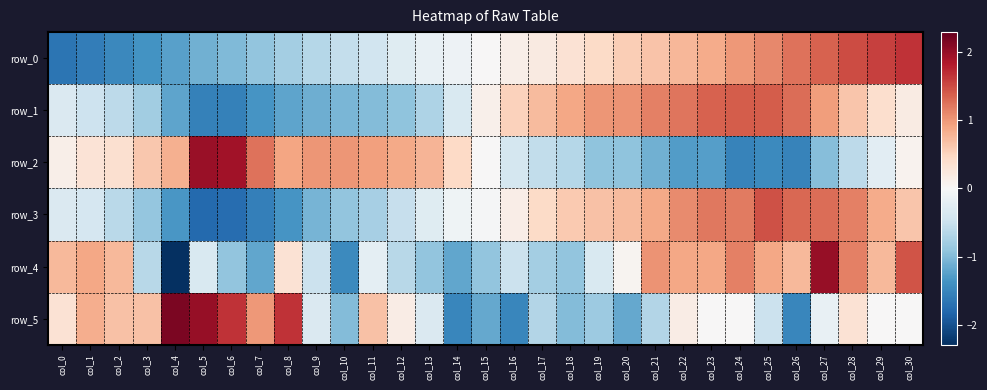

Reading right to left, list all the values displayed in this chart.

row_0: col_30=1.7	col_29=1.6	col_28=1.5	col_27=1.4	col_26=1.2	col_25=1.1	col_24=1.0	col_23=0.9	col_22=0.8	col_21=0.6	col_20=0.6	col_19=0.4	col_18=0.3	col_17=0.2	col_16=0.1	col_15=0.0	col_14=-0.1	col_13=-0.2	col_12=-0.3	col_11=-0.4	col_10=-0.5	col_9=-0.7	col_8=-0.8	col_7=-0.9	col_6=-1.0	col_5=-1.1	col_4=-1.2	col_3=-1.4	col_2=-1.5	col_1=-1.6	col_0=-1.7
row_1: col_30=0.2	col_29=0.4	col_28=0.6	col_27=0.9	col_26=1.3	col_25=1.4	col_24=1.4	col_23=1.3	col_22=1.2	col_21=1.1	col_20=1.0	col_19=1.0	col_18=0.9	col_17=0.7	col_16=0.5	col_15=0.1	col_14=-0.4	col_13=-0.7	col_12=-0.9	col_11=-1.0	col_10=-1.1	col_9=-1.1	col_8=-1.2	col_7=-1.4	col_6=-1.6	col_5=-1.5	col_4=-1.2	col_3=-0.8	col_2=-0.6	col_1=-0.5	col_0=-0.3
row_2: col_30=0.1	col_29=-0.2	col_28=-0.6	col_27=-1.0	col_26=-1.5	col_25=-1.5	col_24=-1.5	col_23=-1.3	col_22=-1.3	col_21=-1.1	col_20=-0.9	col_19=-0.9	col_18=-0.7	col_17=-0.6	col_16=-0.4	col_15=0.0	col_14=0.5	col_13=0.8	col_12=0.9	col_11=0.9	col_10=1.0	col_9=1.0	col_8=0.9	col_7=1.3	col_6=1.9	col_5=2.0	col_4=0.8	col_3=0.6	col_2=0.4	col_1=0.3	col_0=0.1
row_3: col_30=0.6	col_29=0.8	col_28=1.2	col_27=1.3	col_26=1.3	col_25=1.5	col_24=1.2	col_23=1.2	col_22=1.1	col_21=0.9	col_20=0.7	col_19=0.7	col_18=0.6	col_17=0.4	col_16=0.2	col_15=-0.0	col_14=-0.1	col_13=-0.3	col_12=-0.5	col_11=-0.8	col_10=-0.9	col_9=-1.1	col_8=-1.3	col_7=-1.6	col_6=-1.7	col_5=-1.8	col_4=-1.3	col_3=-0.9	col_2=-0.6	col_1=-0.4	col_0=-0.3
row_4: col_30=1.4	col_29=0.7	col_28=1.2	col_27=2.0	col_26=0.7	col_25=0.9	col_24=1.2	col_23=0.9	col_22=0.9	col_21=1.0	col_20=0.1	col_19=-0.4	col_18=-0.9	col_17=-0.8	col_16=-0.5	col_15=-0.9	col_14=-1.2	col_13=-0.9	col_12=-0.6	col_11=-0.2	col_10=-1.5	col_9=-0.5	col_8=0.3	col_7=-1.2	col_6=-0.9	col_5=-0.4	col_4=-2.3	col_3=-0.6	col_2=0.7	col_1=0.9	col_0=0.7
row_5: col_30=0.0	col_29=0.0	col_28=0.3	col_27=-0.2	col_26=-1.5	col_25=-0.5	col_24=0.0	col_23=0.0	col_22=0.2	col_21=-0.7	col_20=-1.2	col_19=-0.8	col_18=-1.0	col_17=-0.7	col_16=-1.5	col_15=-1.2	col_14=-1.5	col_13=-0.3	col_12=0.2	col_11=0.7	col_10=-1.0	col_9=-0.3	col_8=1.7	col_7=1.0	col_6=1.7	col_5=2.0	col_4=2.2	col_3=0.7	col_2=0.7	col_1=0.8	col_0=0.3